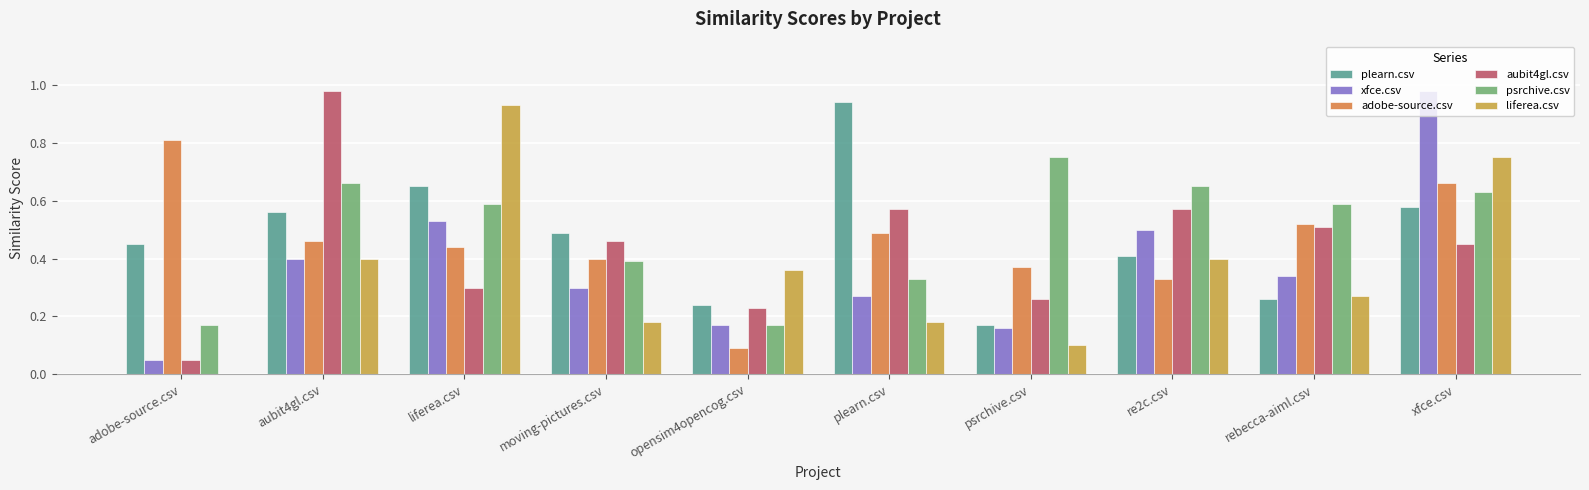

Between moving-pictures.csv and opensim4opencog.csv, which series saw the biggest shift?

adobe-source.csv